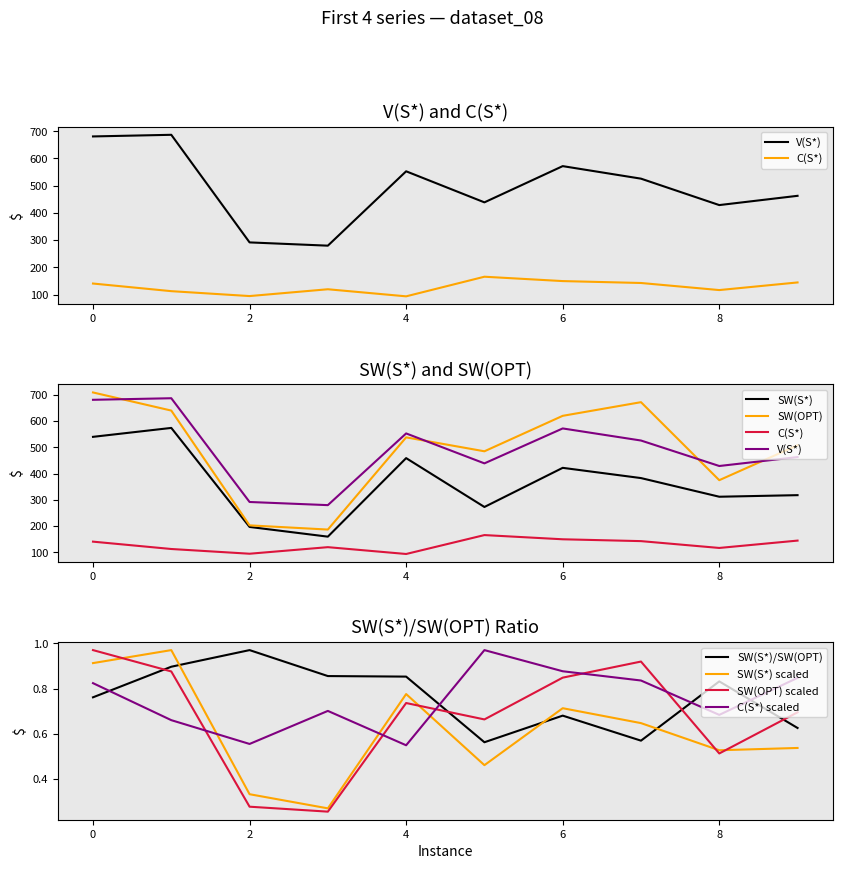

What is the value of the SW(S*) point at the 2nd from the left?

574.0